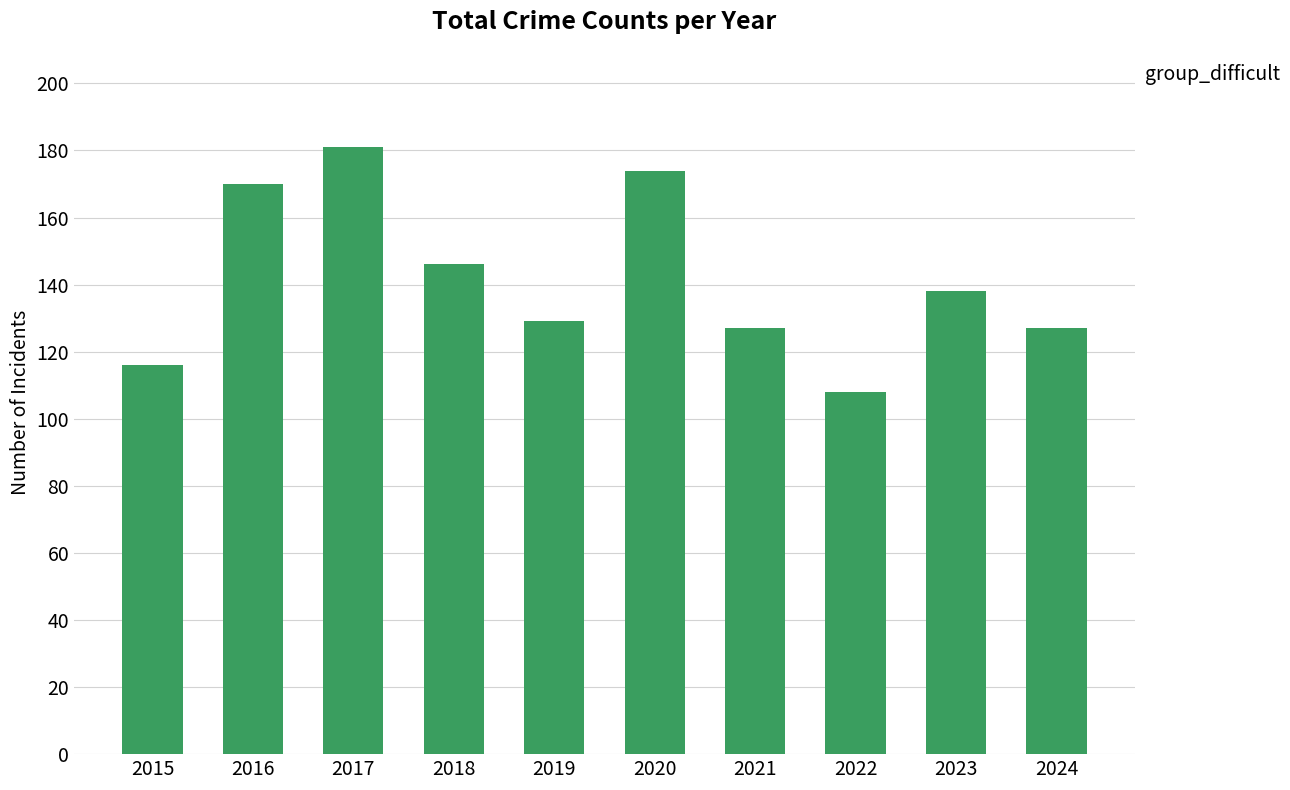

The chart shows a value of 146 at 2018. True or false?

True